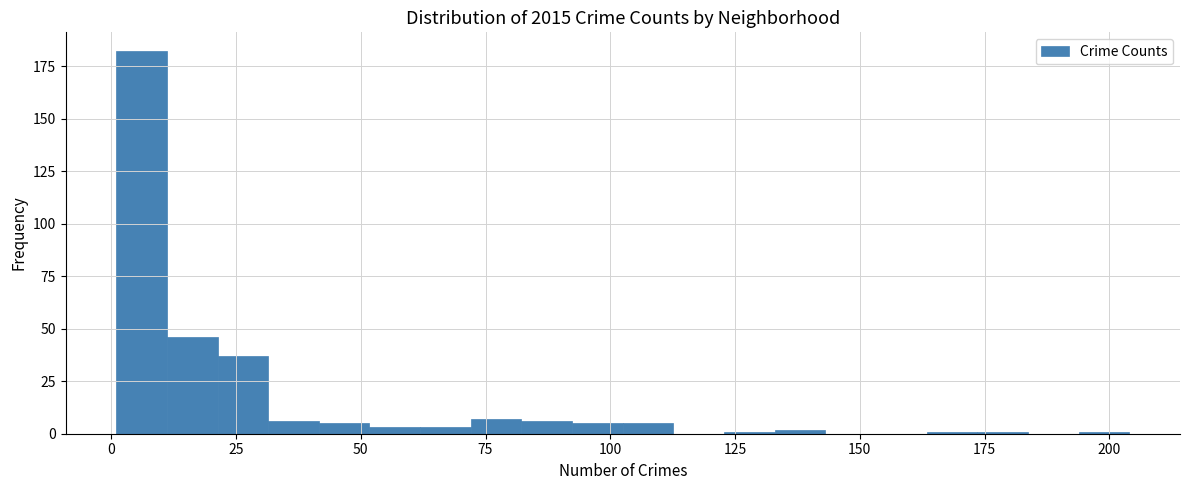

Around what value on the x-axis is the tallest bar? Give the approximate position of its centre, as read against the axis.

5